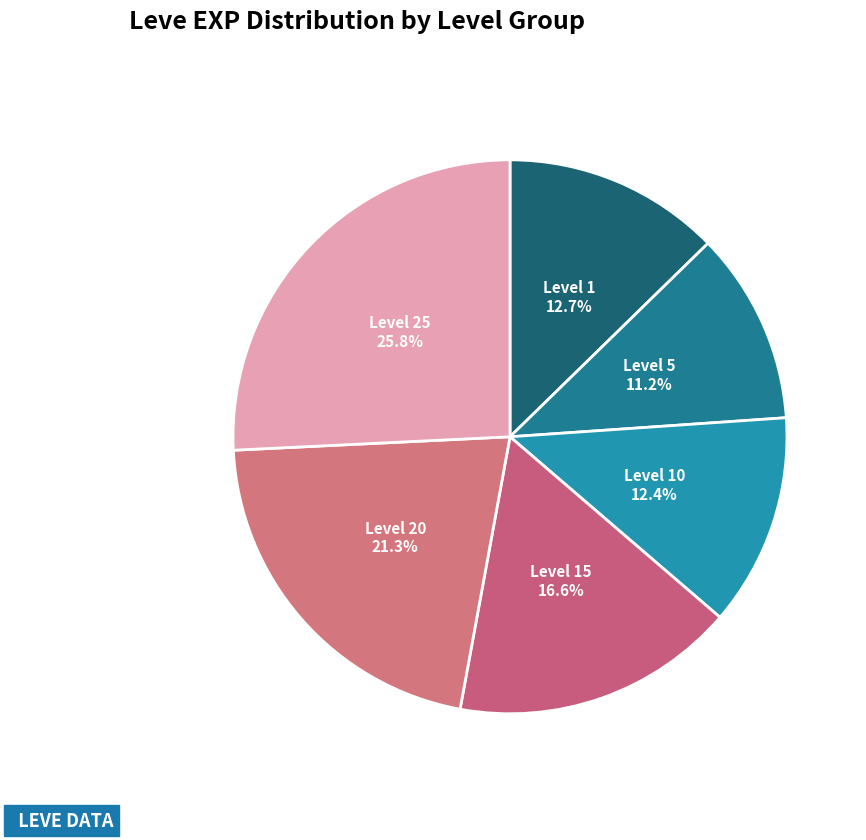

How many segments does this pie chart have?

6